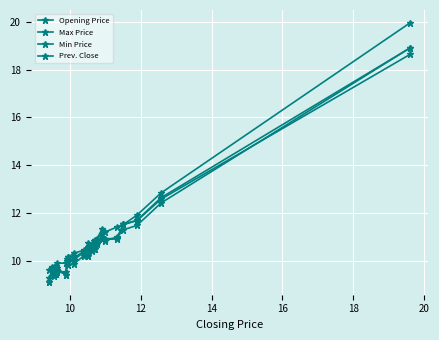

How many lines are shown in the chart?

4